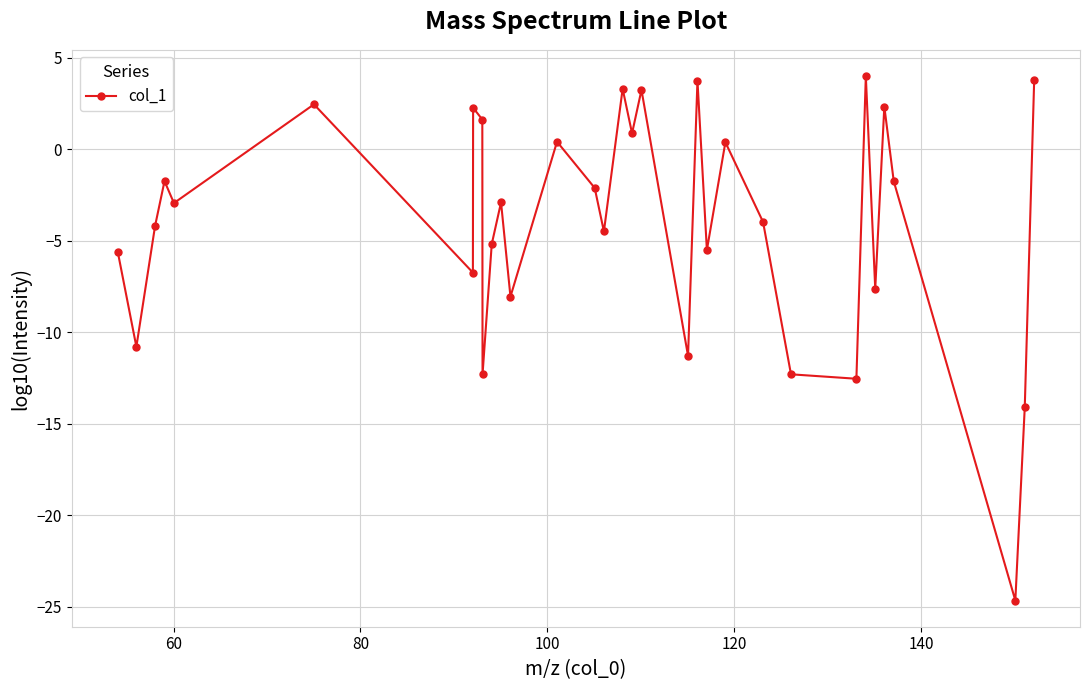

How many points are lower than both their immediate neighbors (excluding endpoints)?

12